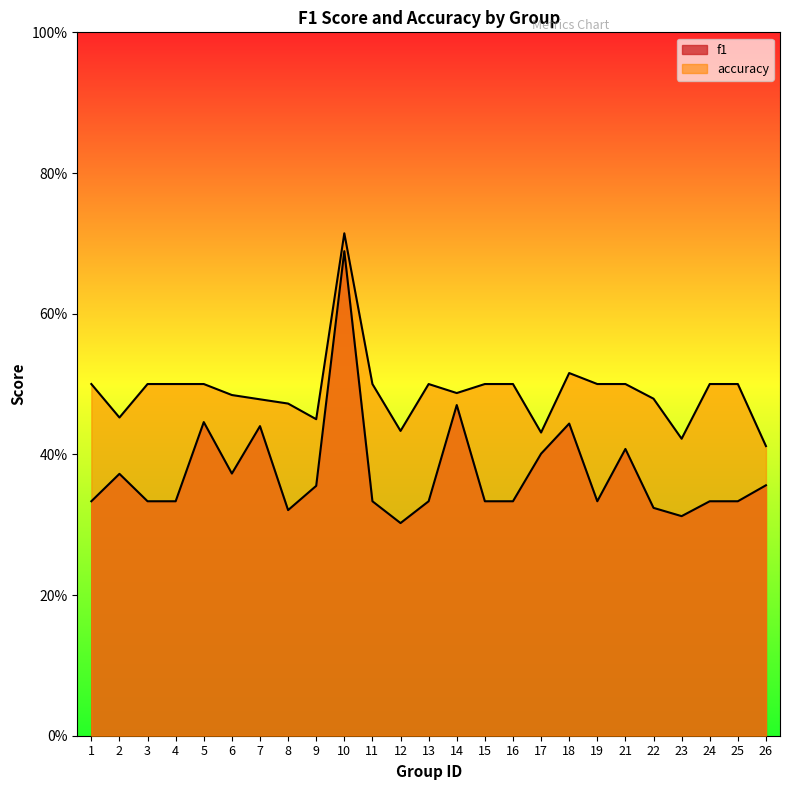

Which series has the largest total across all categories?

accuracy